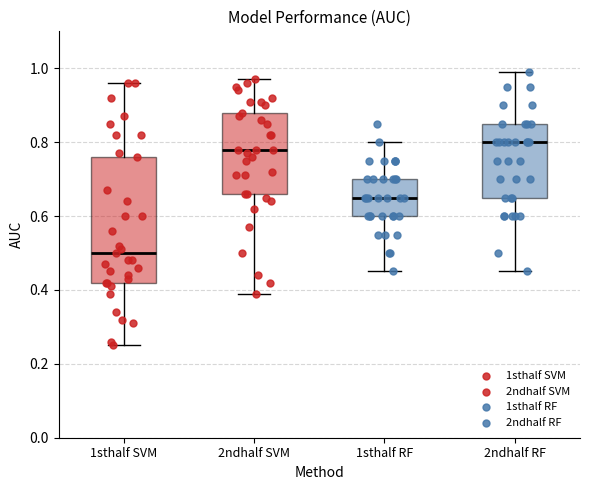

Which box has the lowest median line?

1sthalf SVM